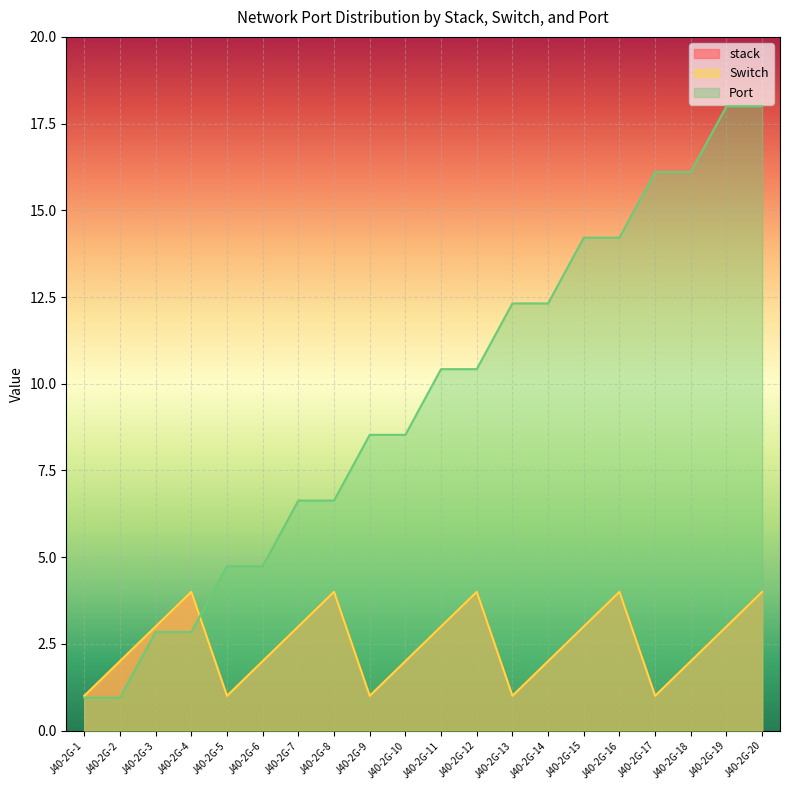

Rank the series at J40-2G-1 from lowest to highest value.

Port, stack, Switch